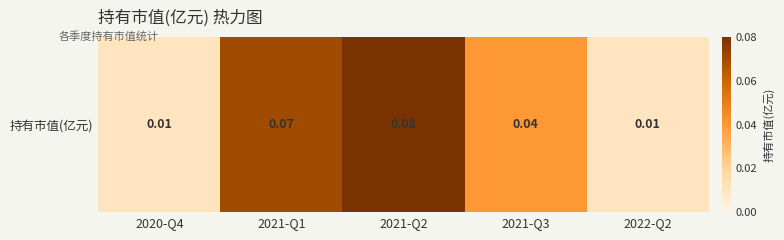

Reading left to right, what are all the values shown in this chart?

2020-Q4=0.0	2021-Q1=0.1	2021-Q2=0.1	2021-Q3=0.0	2022-Q2=0.0